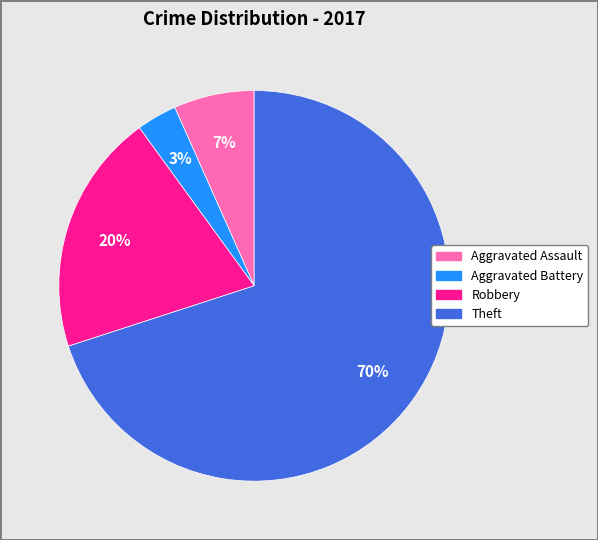

To the nearest percent, what percentage of the pie is Theft?

70%